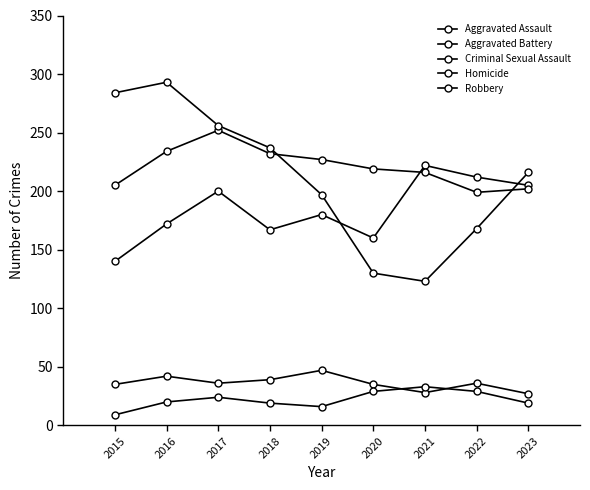

What is the difference between the maximum and second lowest values in the Aggravated Battery series?

50